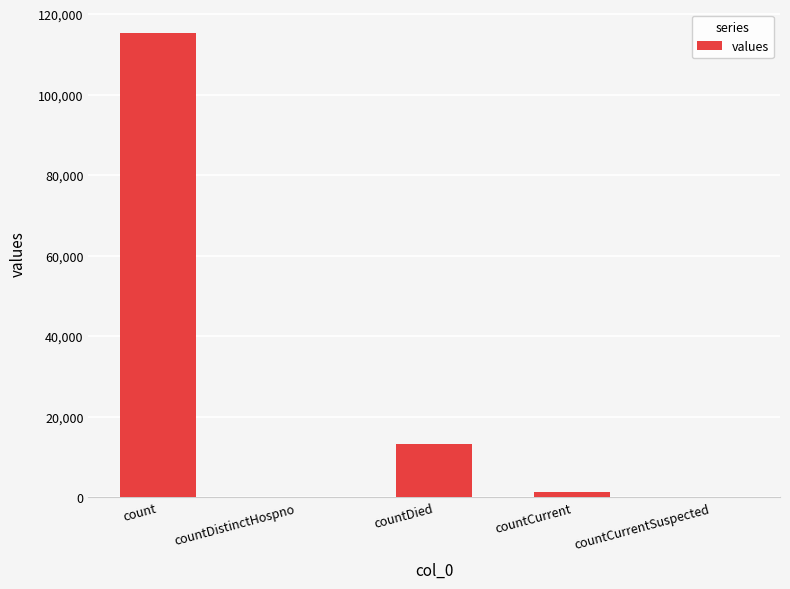

Which category has the highest value across all series?

count